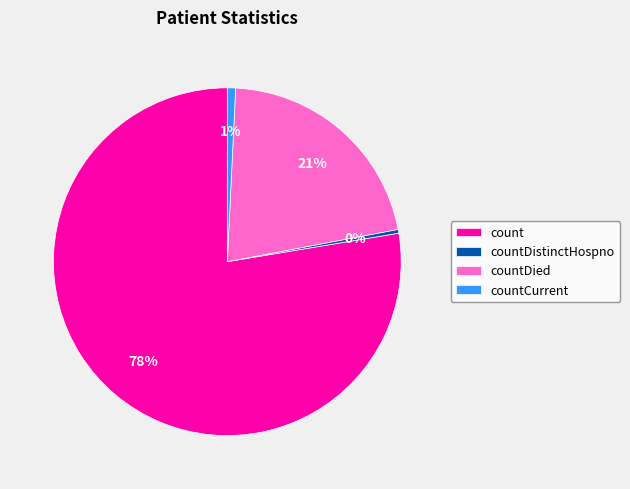

Which has a higher value, countCurrent or countDied?

countDied